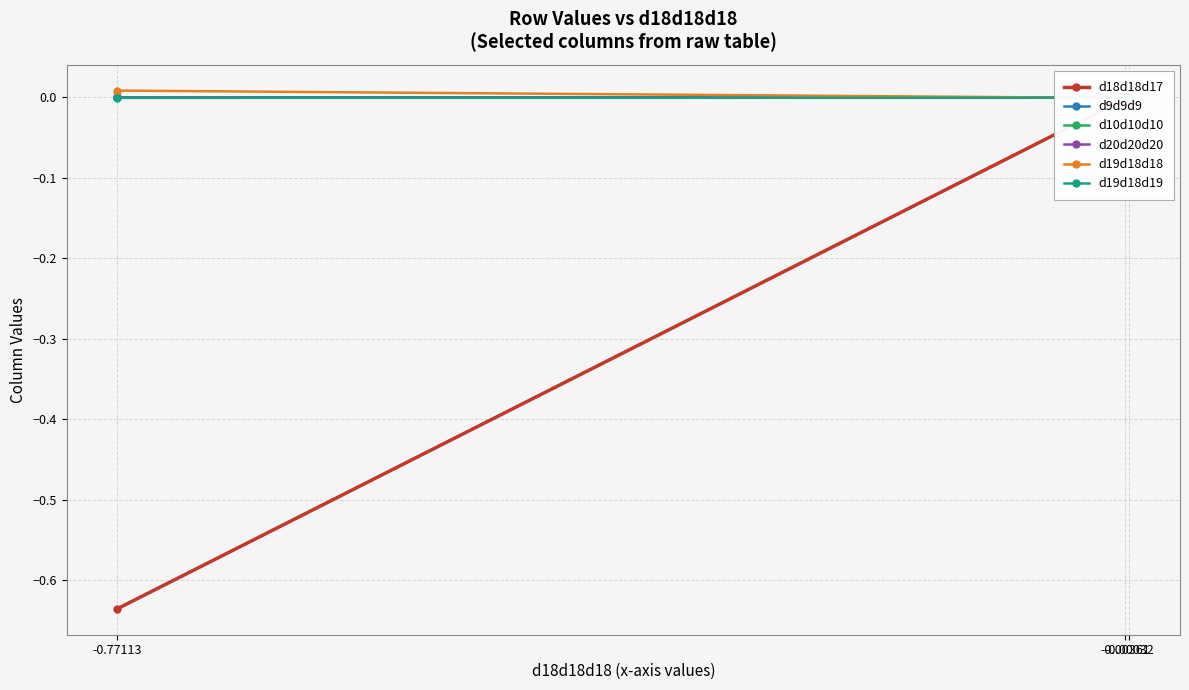

True or false: d9d9d9 has a value of 0.0 at -0.00032.

False